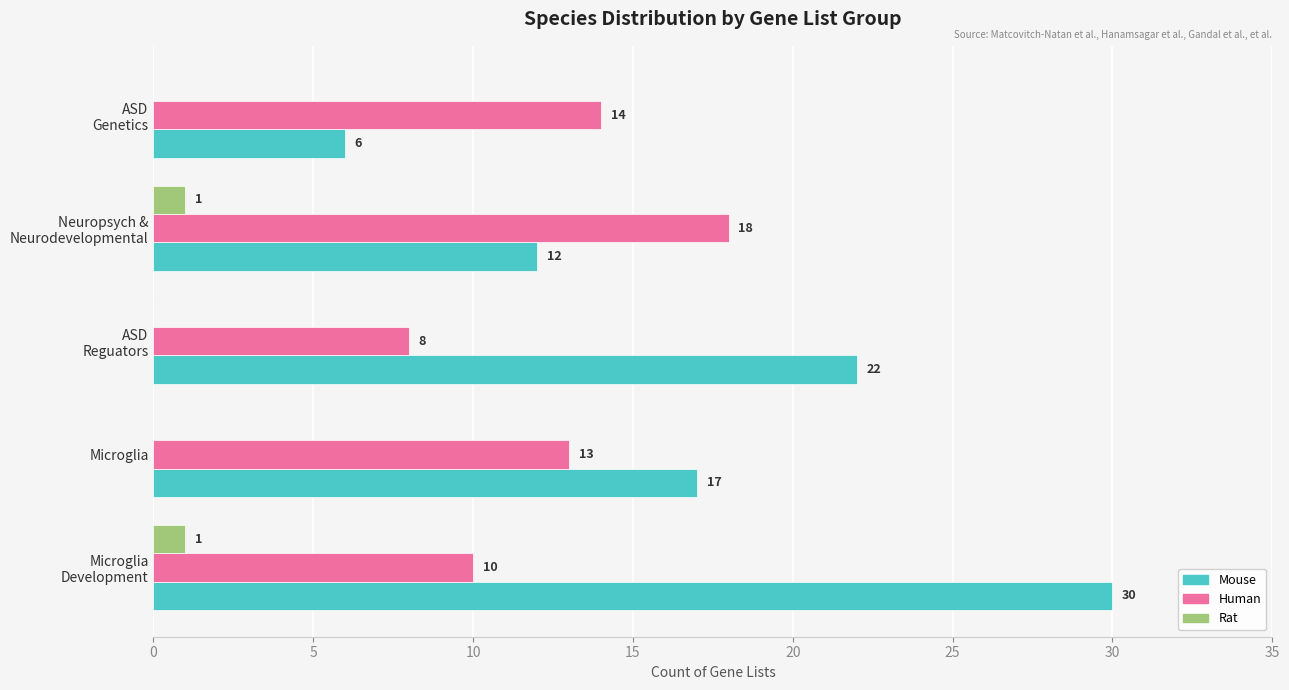

What is the total value across all series at Microglia?

30